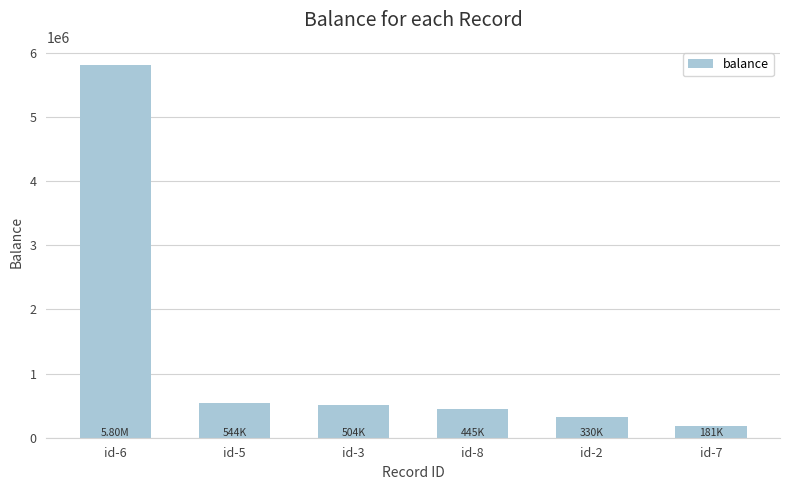

What is the smallest value displayed?

181000